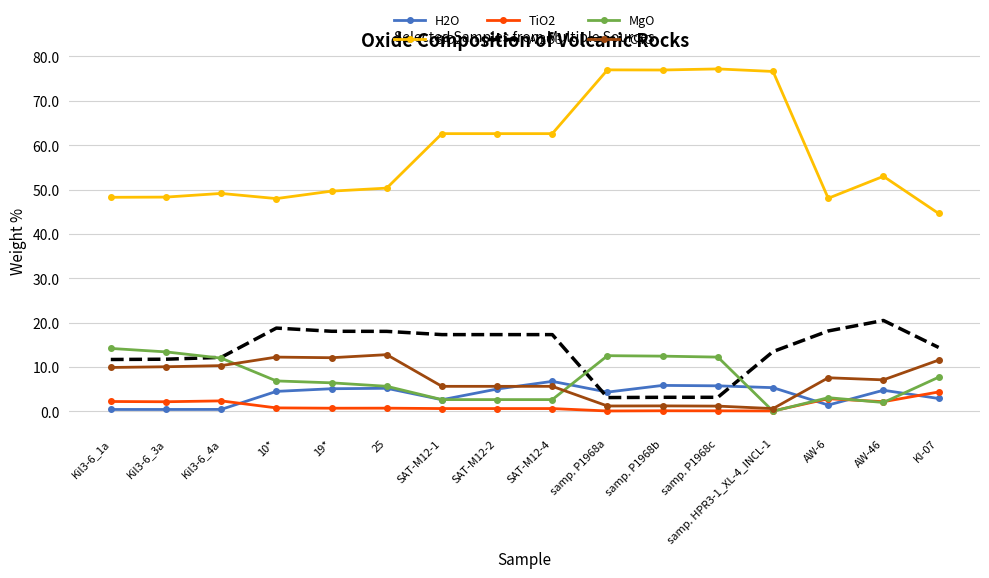

True or false: H2O and SiO2 cross at least once.

False